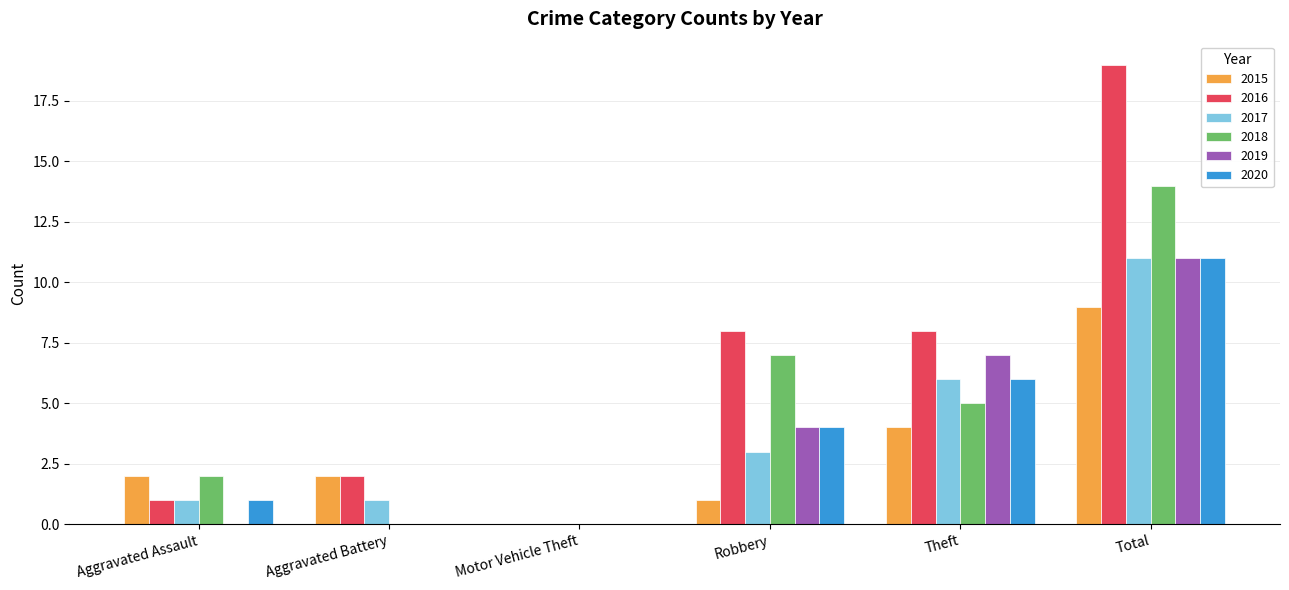

What is the total value across all series at Theft?

36